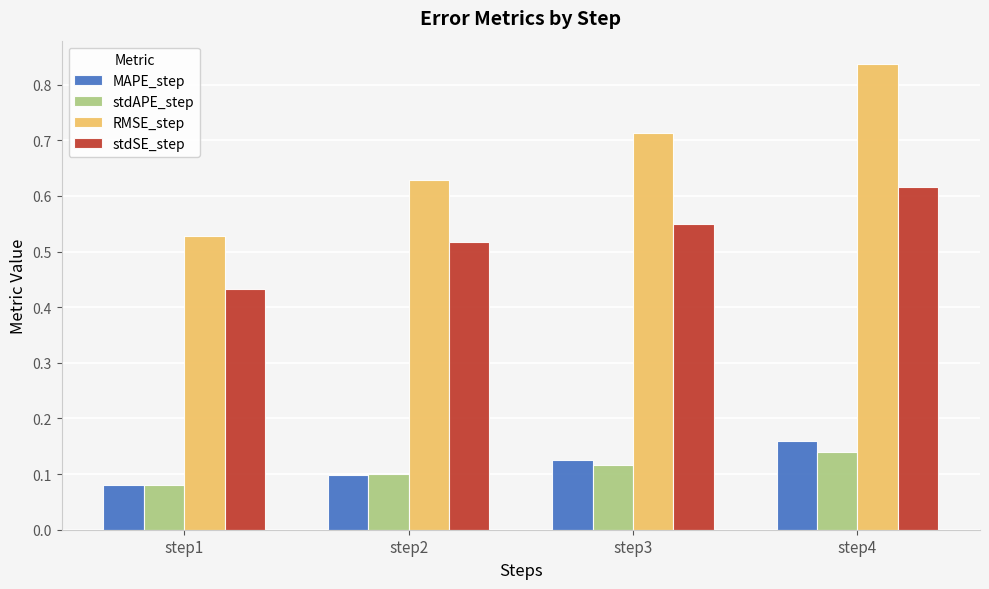

What are all the series names shown in the legend?

MAPE_step, stdAPE_step, RMSE_step, stdSE_step